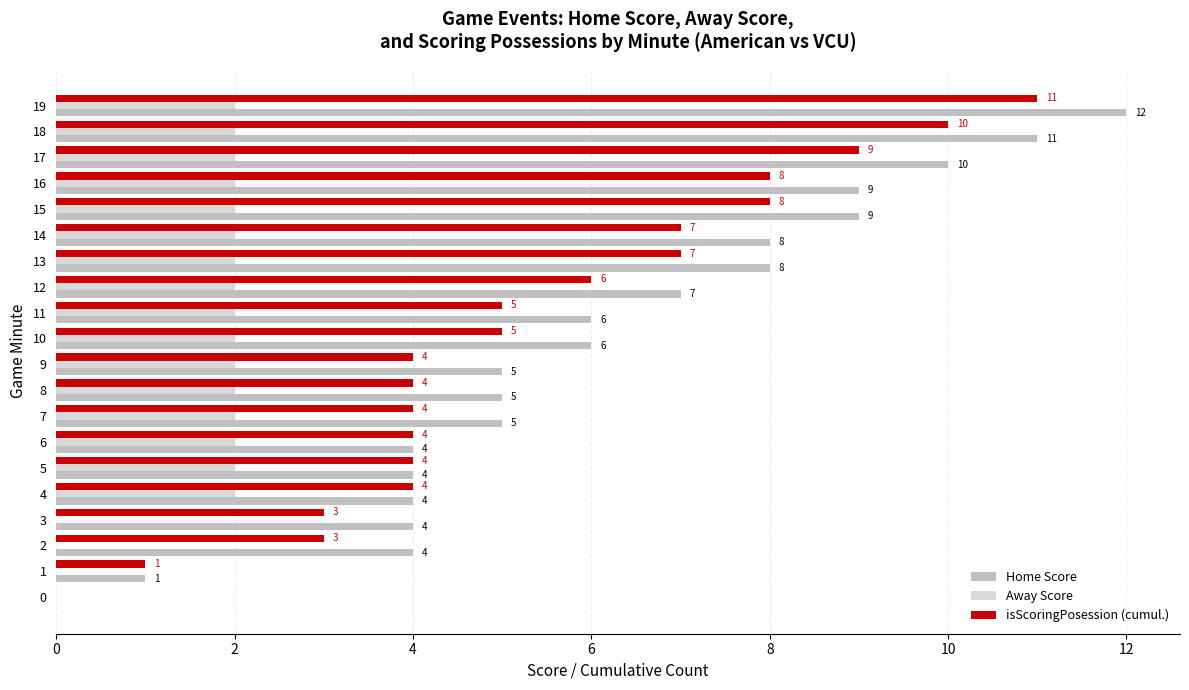

The value of Home Score at 19 is 12. True or false?

True